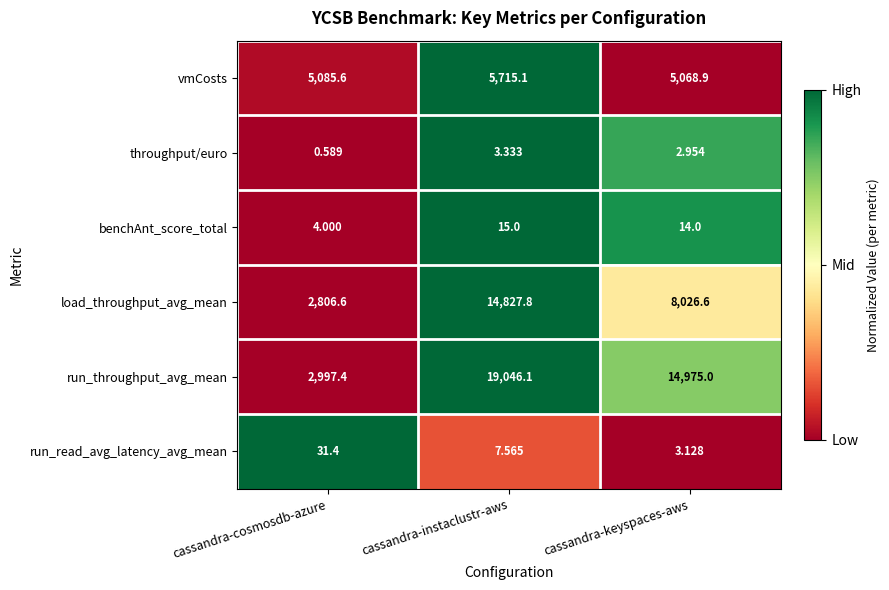

Count the number of categories in the chart.

3